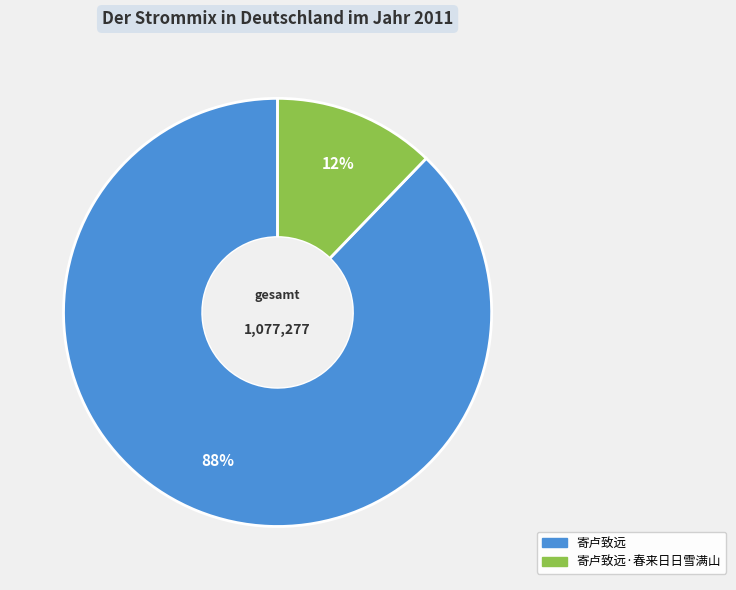

Is there any slice that represents more than half of the pie?

Yes